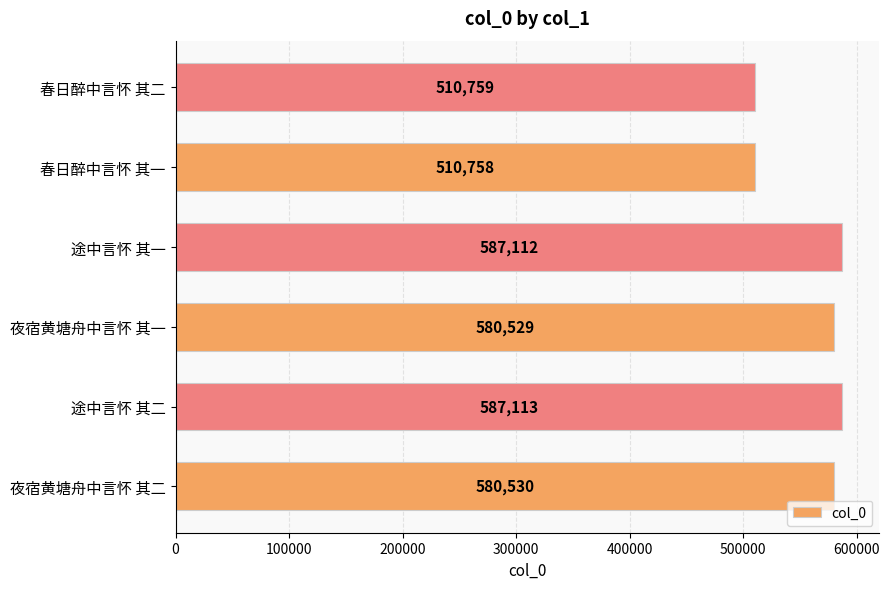

Which has a higher value, 途中言怀 其二 or 春日醉中言怀 其一?

途中言怀 其二